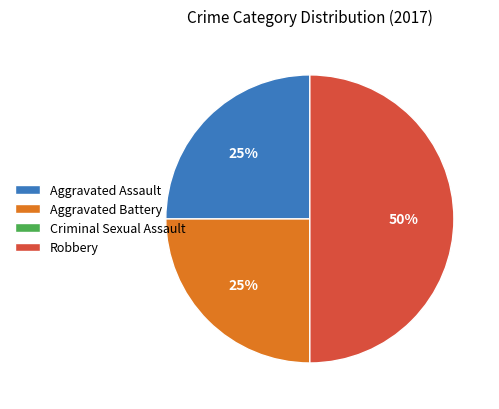

Is the sum of Aggravated Battery and Robbery greater than half?

Yes